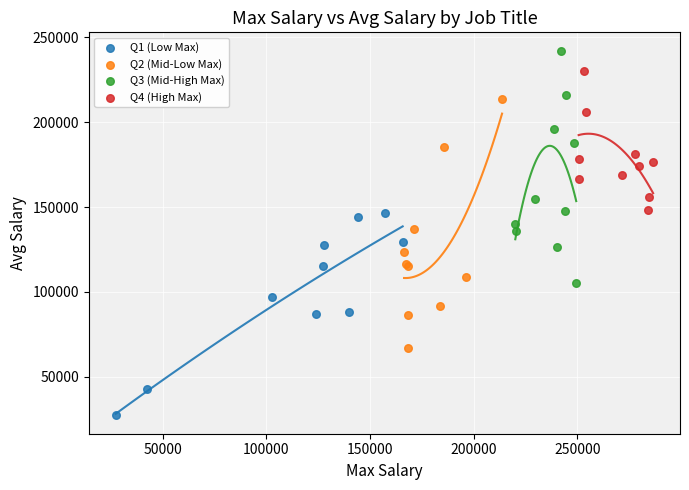

Which series has the widest spread of Y values?

Q2 (Mid-Low Max)